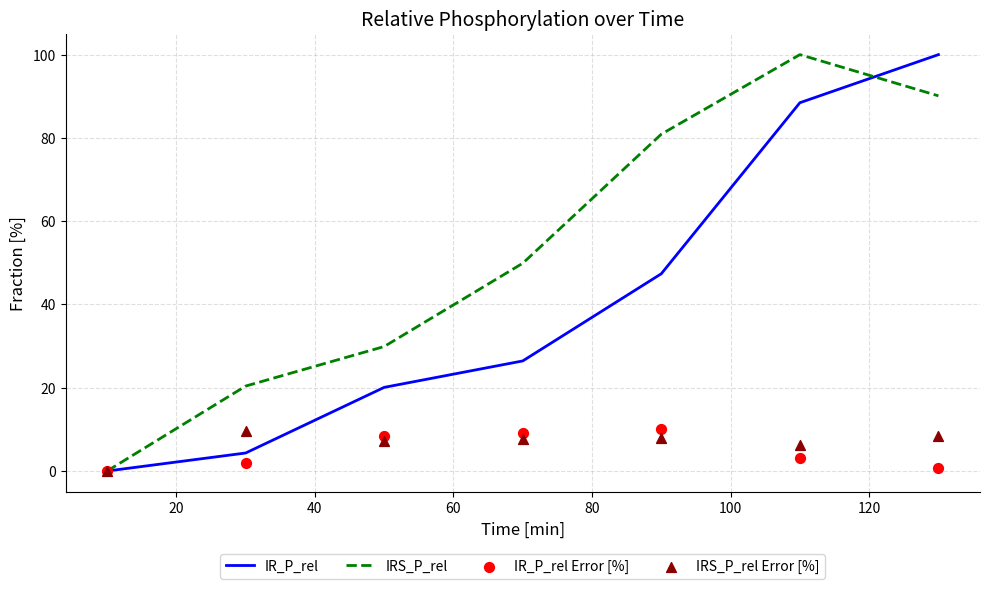

Which series contains the highest Y value?

IR_P_rel